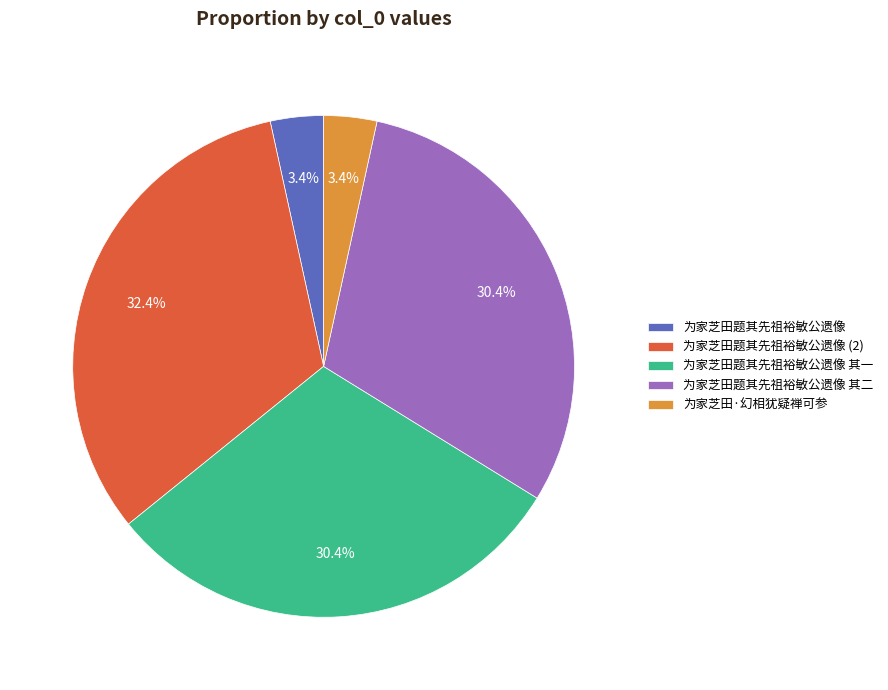

To the nearest percent, what is the combined percentage of 为家芝田·幻相犹疑禅可参 and 为家芝田题其先祖裕敏公遗像?

7%